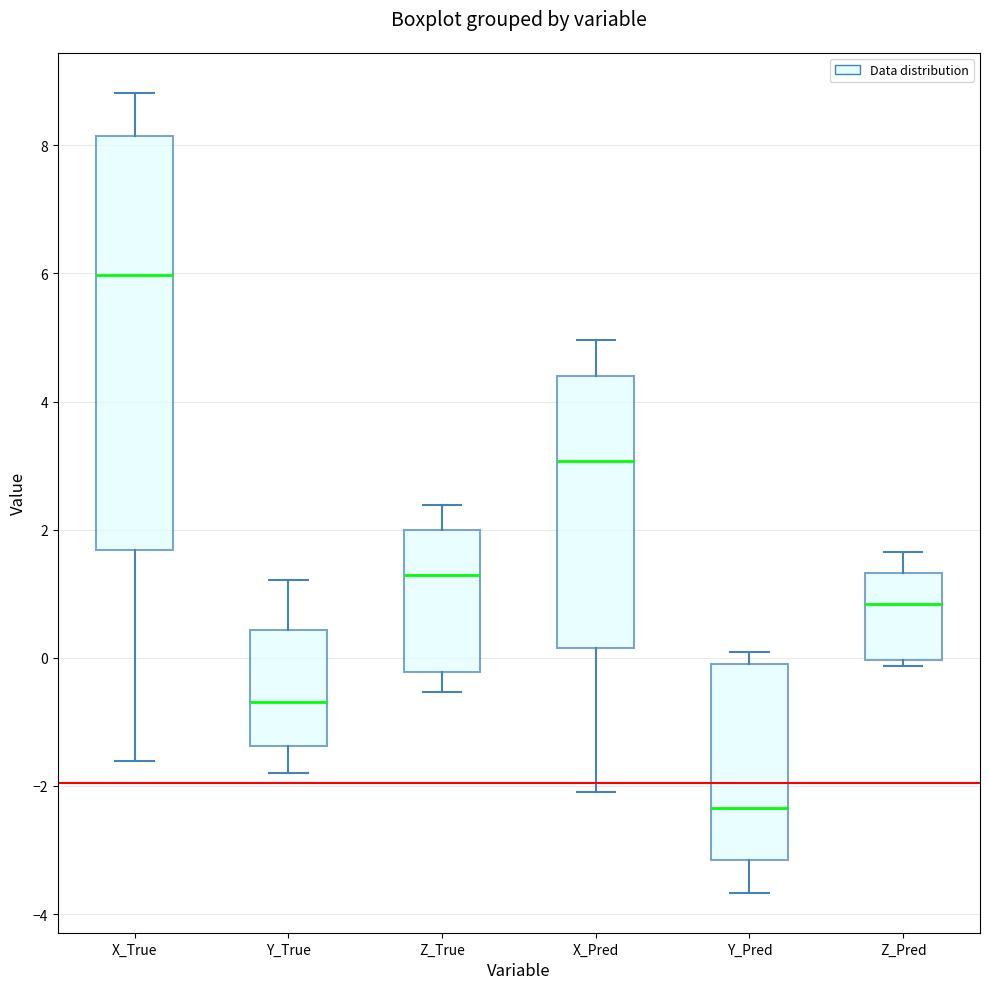

Where does the lower whisker of the box for X_Pred end on the y-axis? The values are not printed on the chart, so give them approximately, as read against the axis.

-2.2